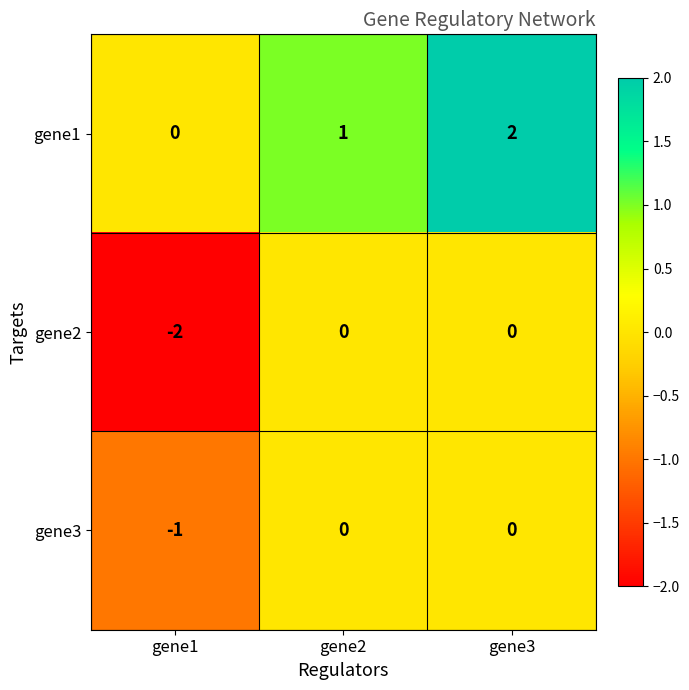

Reading left to right, extract all data points from this chart.

gene1: 0	1	2
gene2: -2	0	0
gene3: -1	0	0